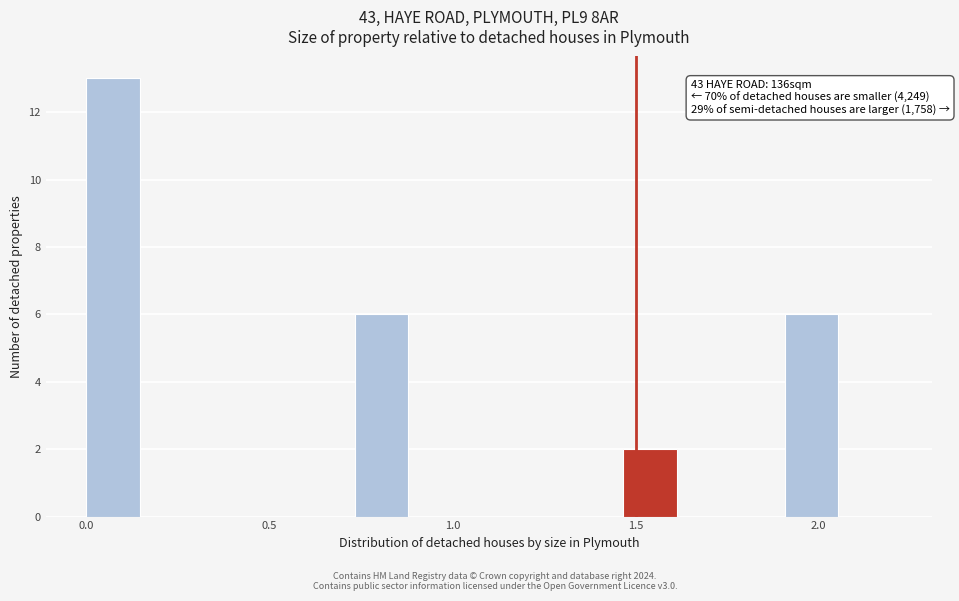

Read against the x-axis, roughly where is the centre of the tallest bar?

0.05